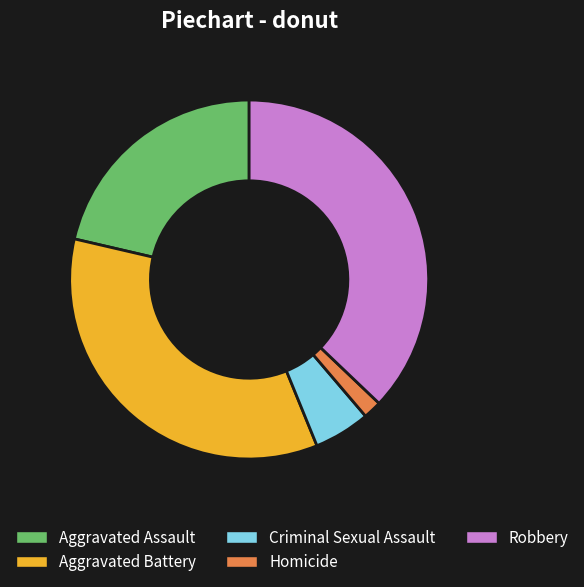

Combined, do Aggravated Assault and Aggravated Battery account for over 50%?

Yes